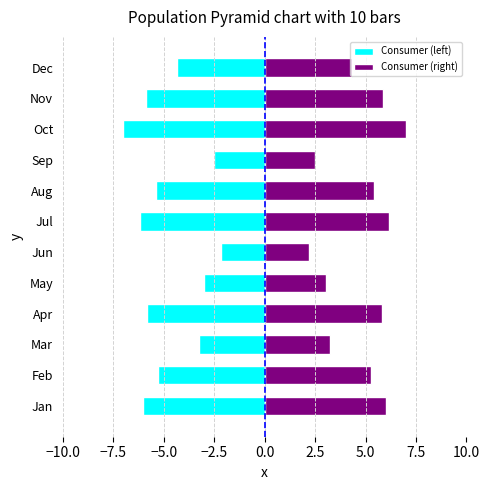

Which series changed the most between Feb and Apr?

Consumer (left)